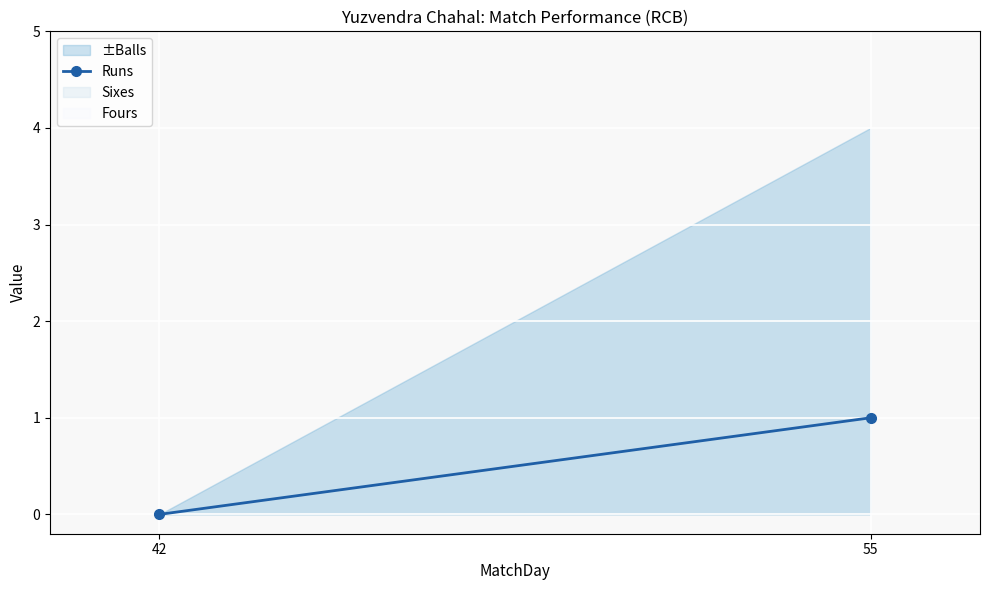

Reading right to left, what are all the values shown in this chart?

1	0